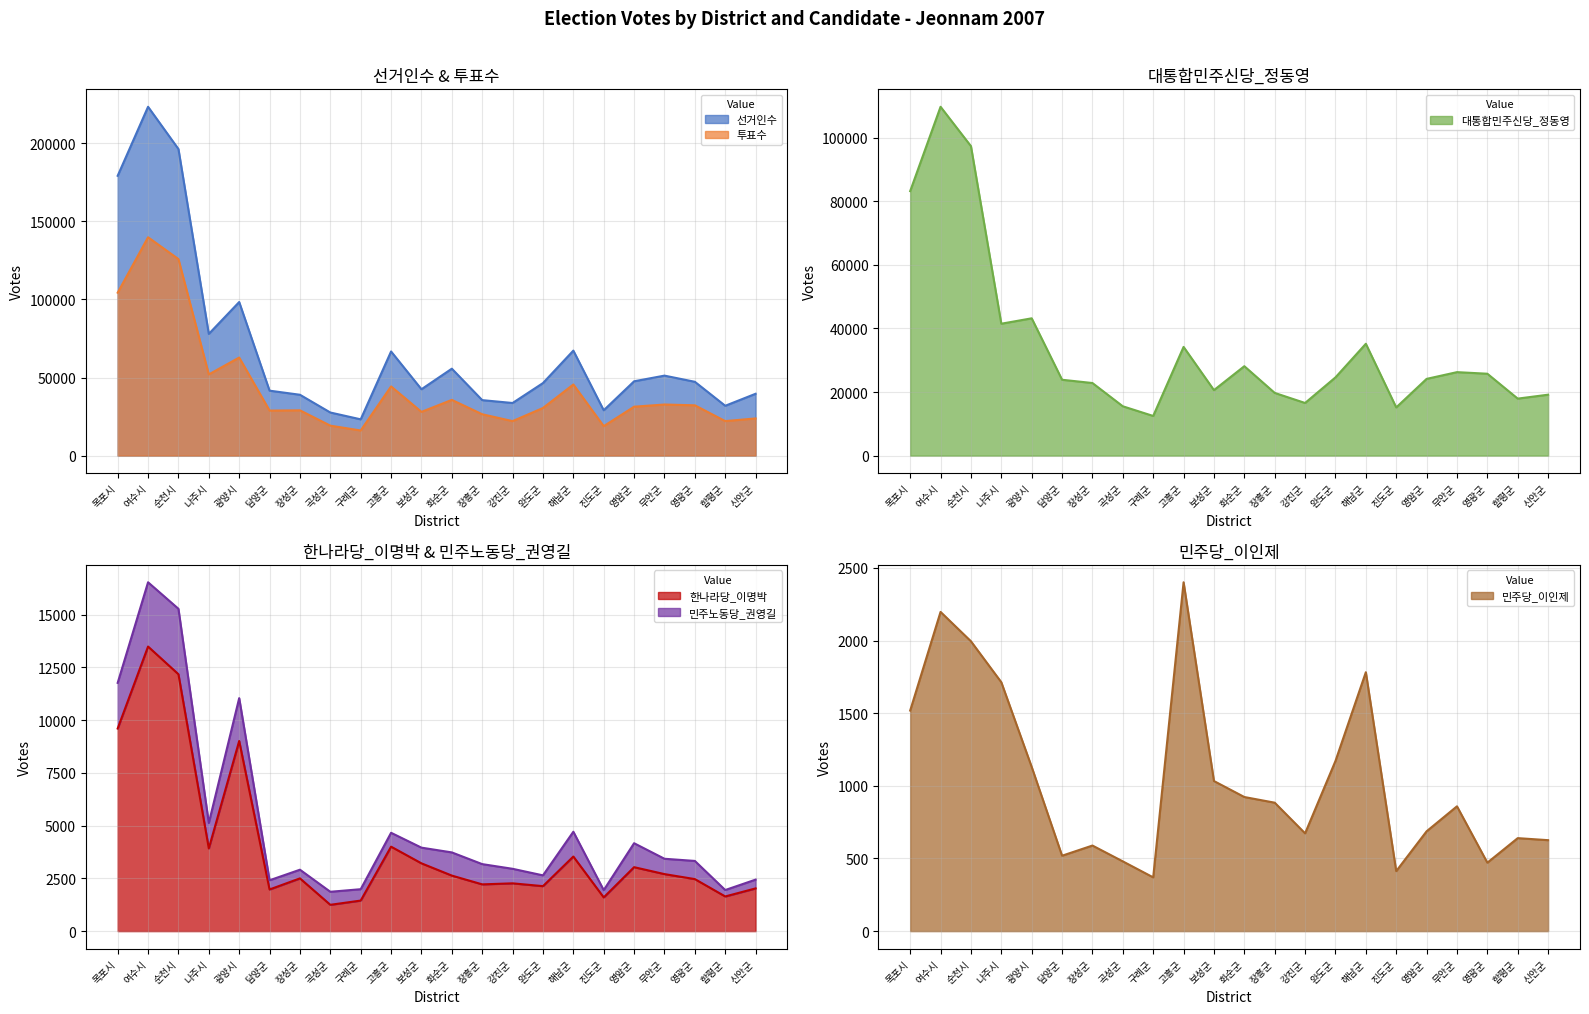

At which category is the sum across all series the highest?

여수시